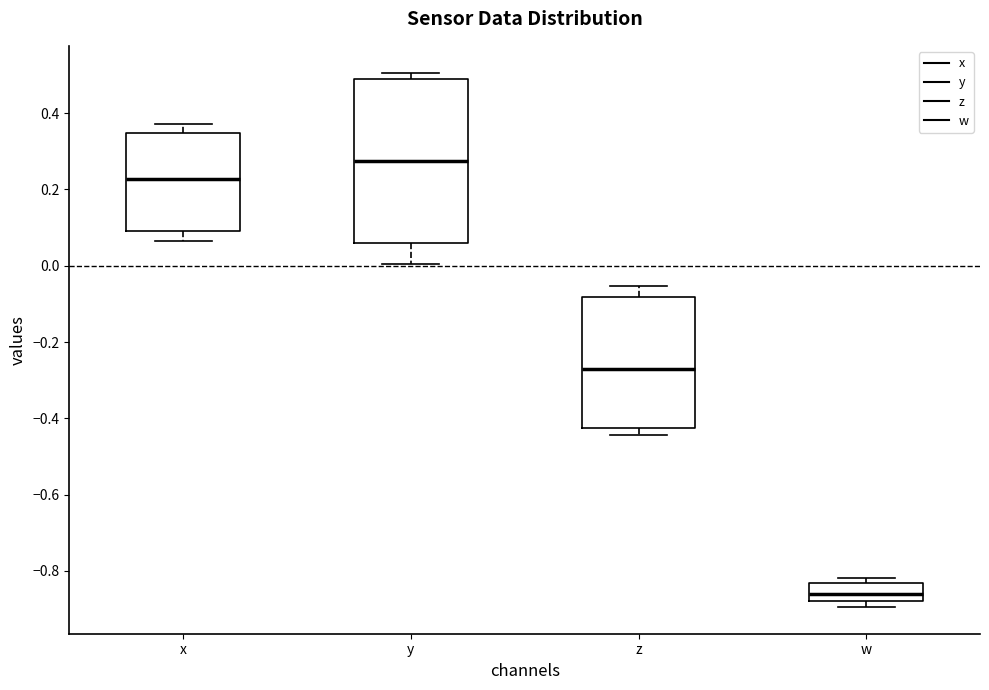

Reading left to right, read every box against the y-axis: the position of its median line, the range the box covers, and the ends of its whiskers. The values are not printed on the chart, so give them approximately, as read against the axis.

x: median 0.22, box 0.08 to 0.34, whiskers 0.06 to 0.38
y: median 0.28, box 0.06 to 0.48, whiskers 0.00 to 0.50
z: median -0.28, box -0.42 to -0.08, whiskers -0.44 to -0.06
w: median -0.86, box -0.88 to -0.84, whiskers -0.90 to -0.82